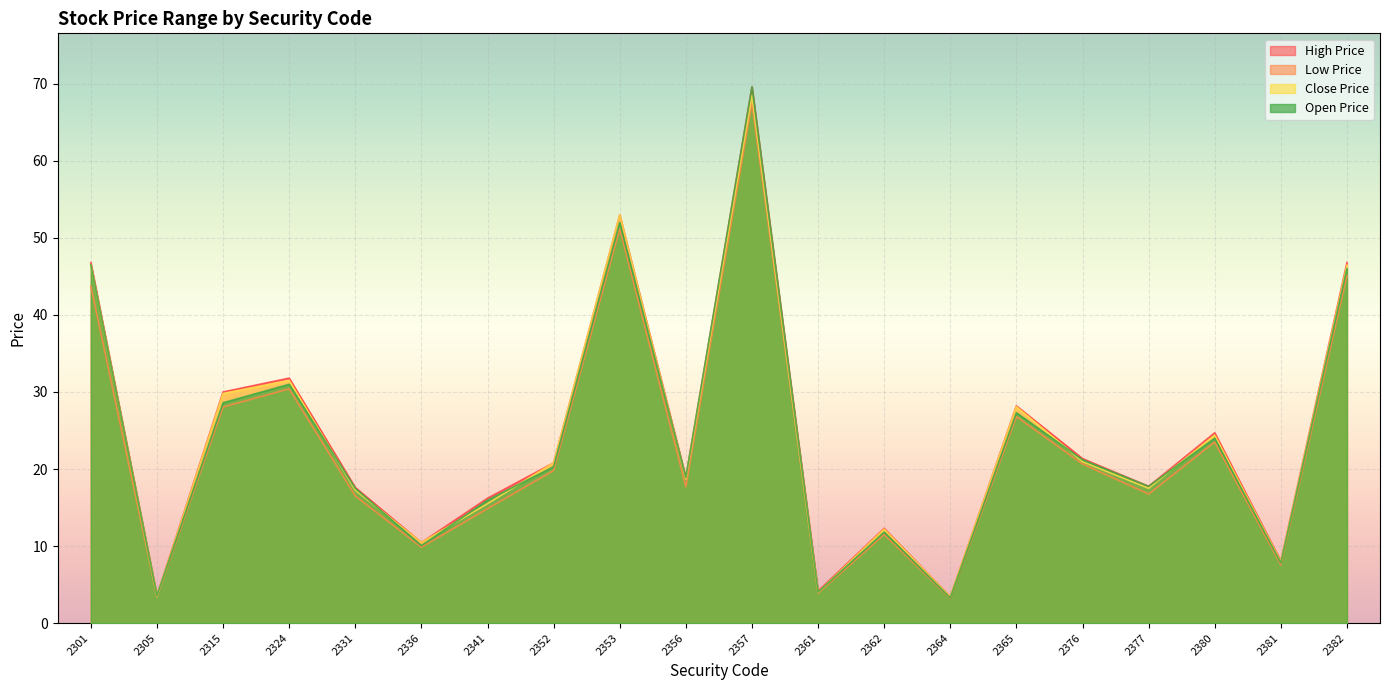

What value does the Close Price series have at 2376?

20.9